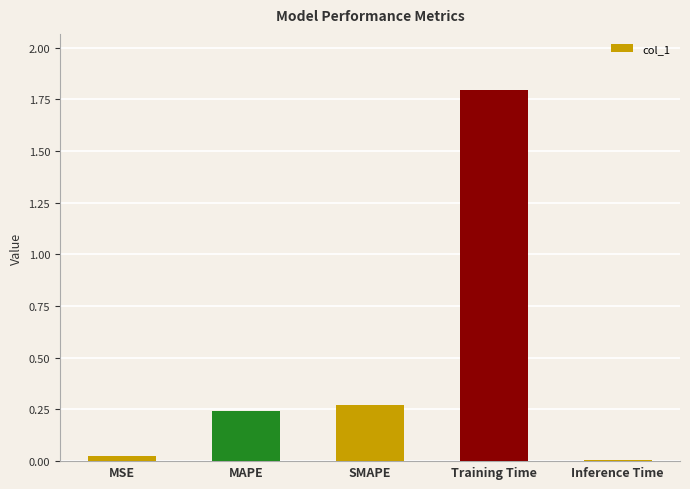

Is it true that the value at MSE is 0.0?

True